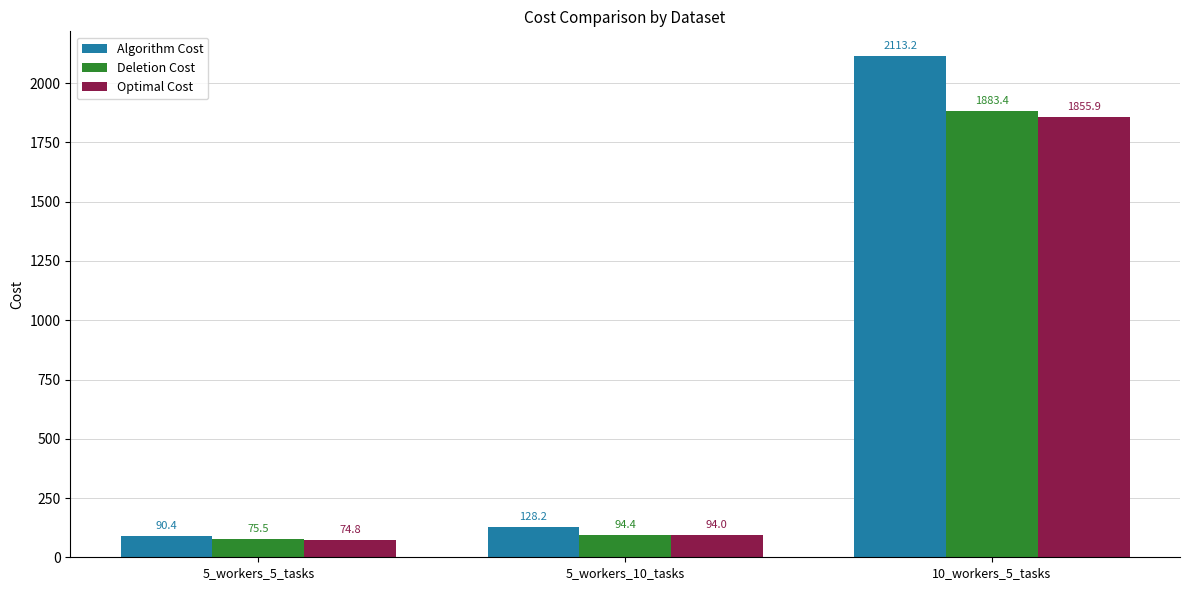

Which series has the largest range (max minus min)?

Algorithm Cost